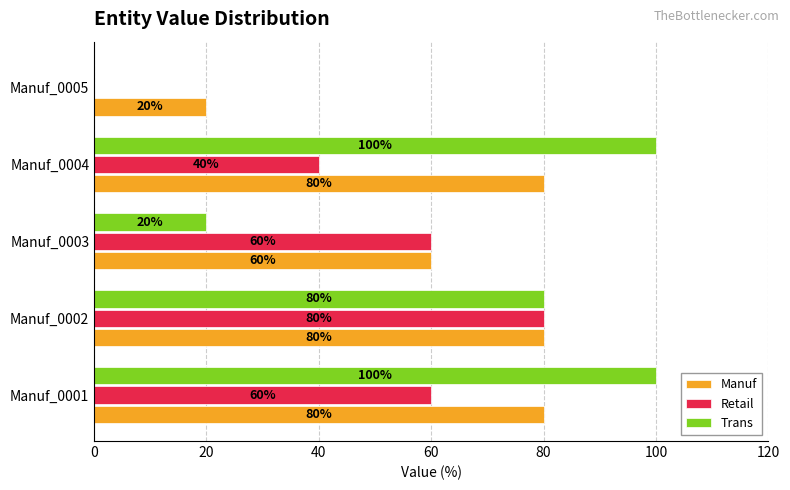

Count the number of data series in this chart.

3